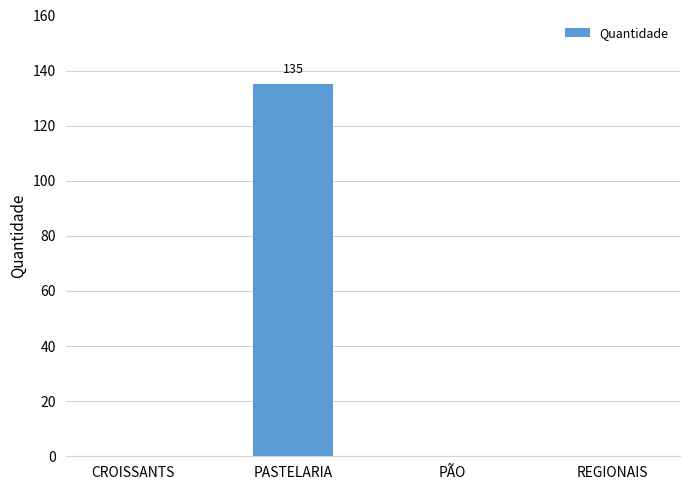

Reading left to right, transcribe all the data shown in this chart.

0	135	0	0